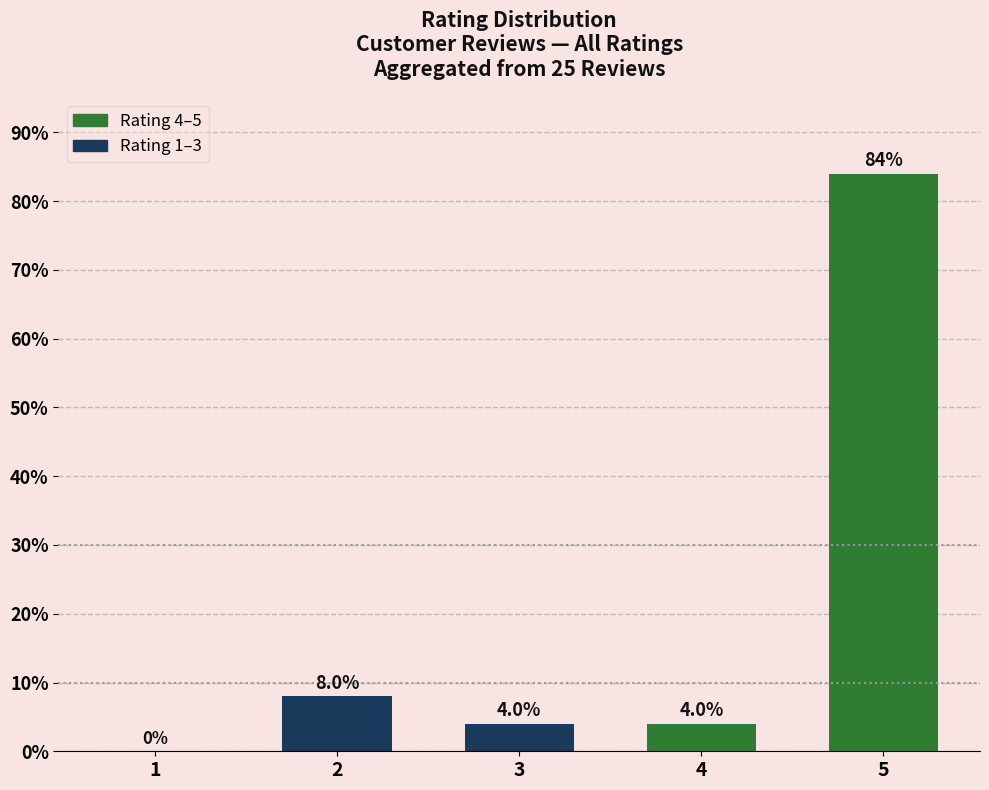

Does the chart contain stacked bars?

No